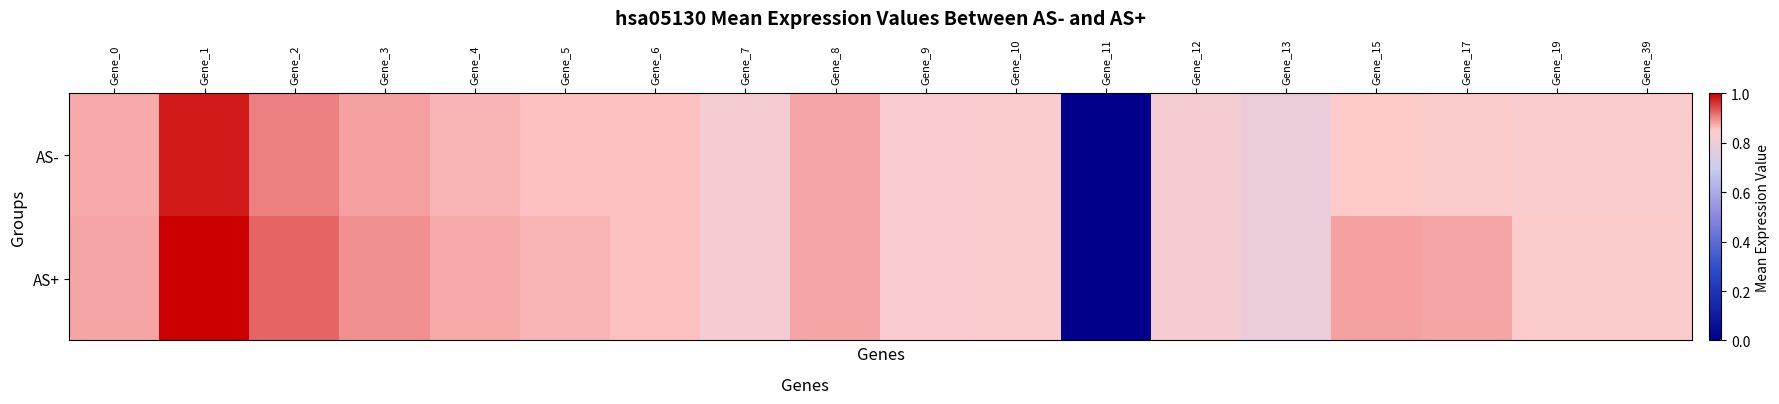

Rank the series by their maximum value, from lowest to highest.

AS-, AS+